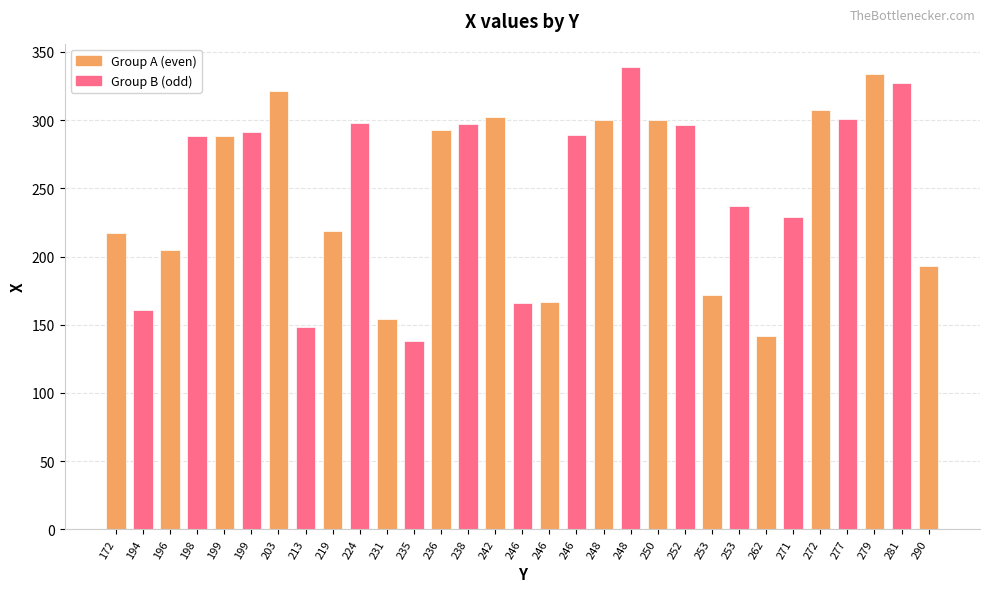

Reading left to right, what are all the values shown in this chart?

172=217	194=161	196=205	198=288	199=288	199=291	203=321	213=148	219=219	224=298	231=154	235=138	236=293	238=297	242=302	246=166	246=167	246=289	248=300	248=339	250=300	252=296	253=172	253=237	262=142	271=229	272=307	277=301	279=334	281=327	290=193